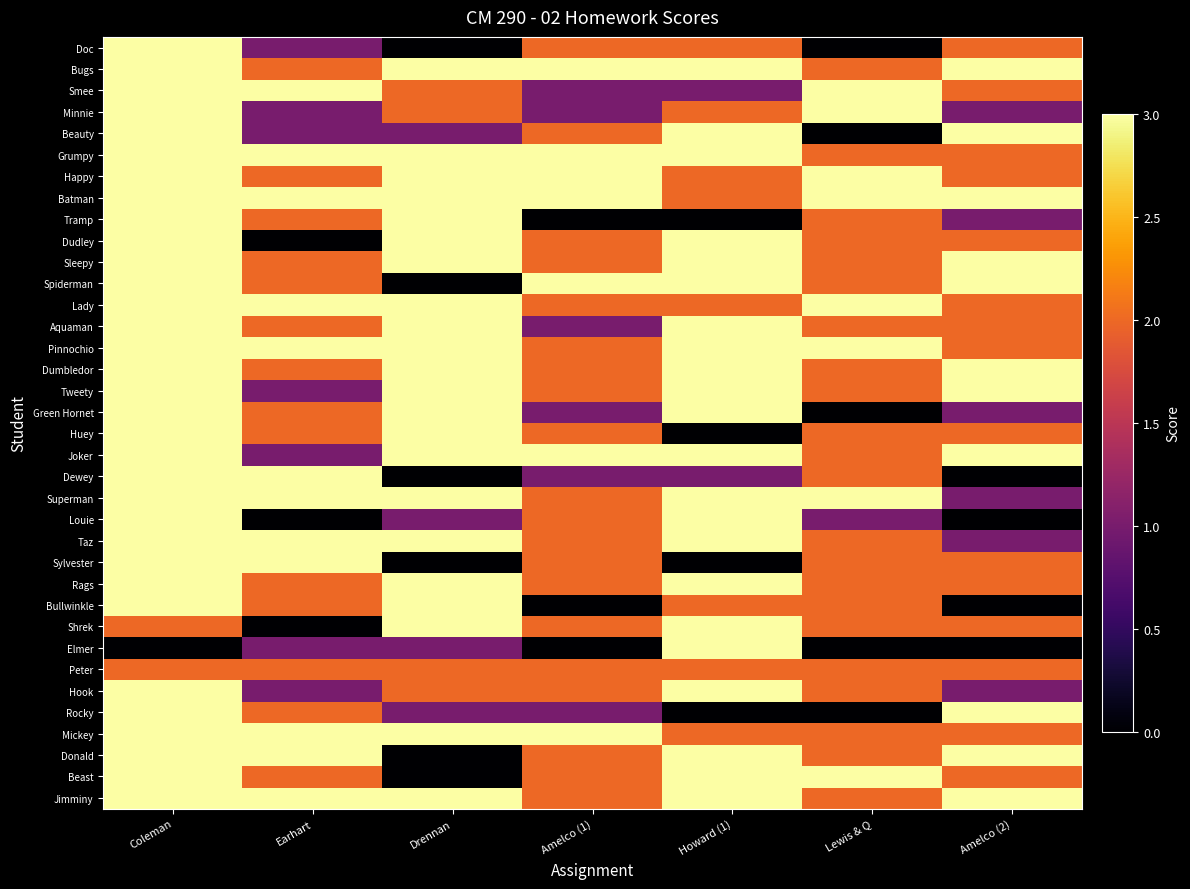

Between Howard (1) and Amelco (1), which is larger?

Howard (1)